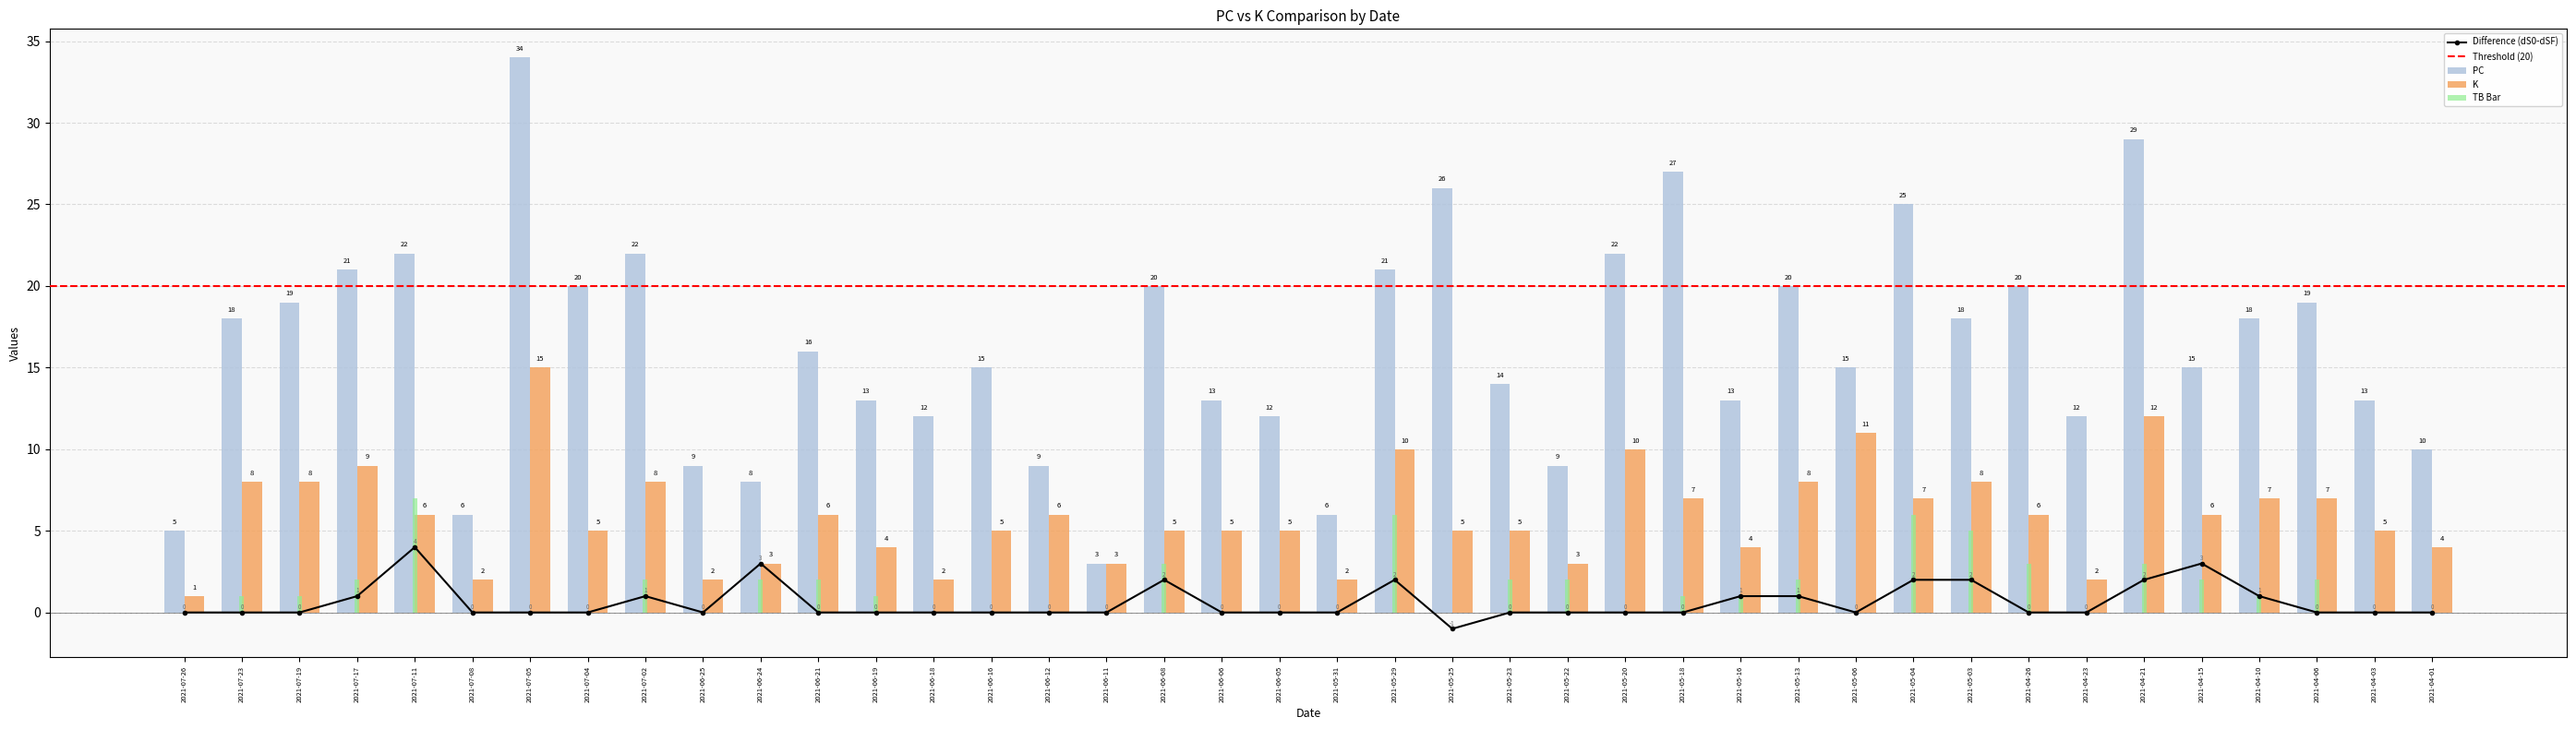

Which series has the largest total across all categories?

PC